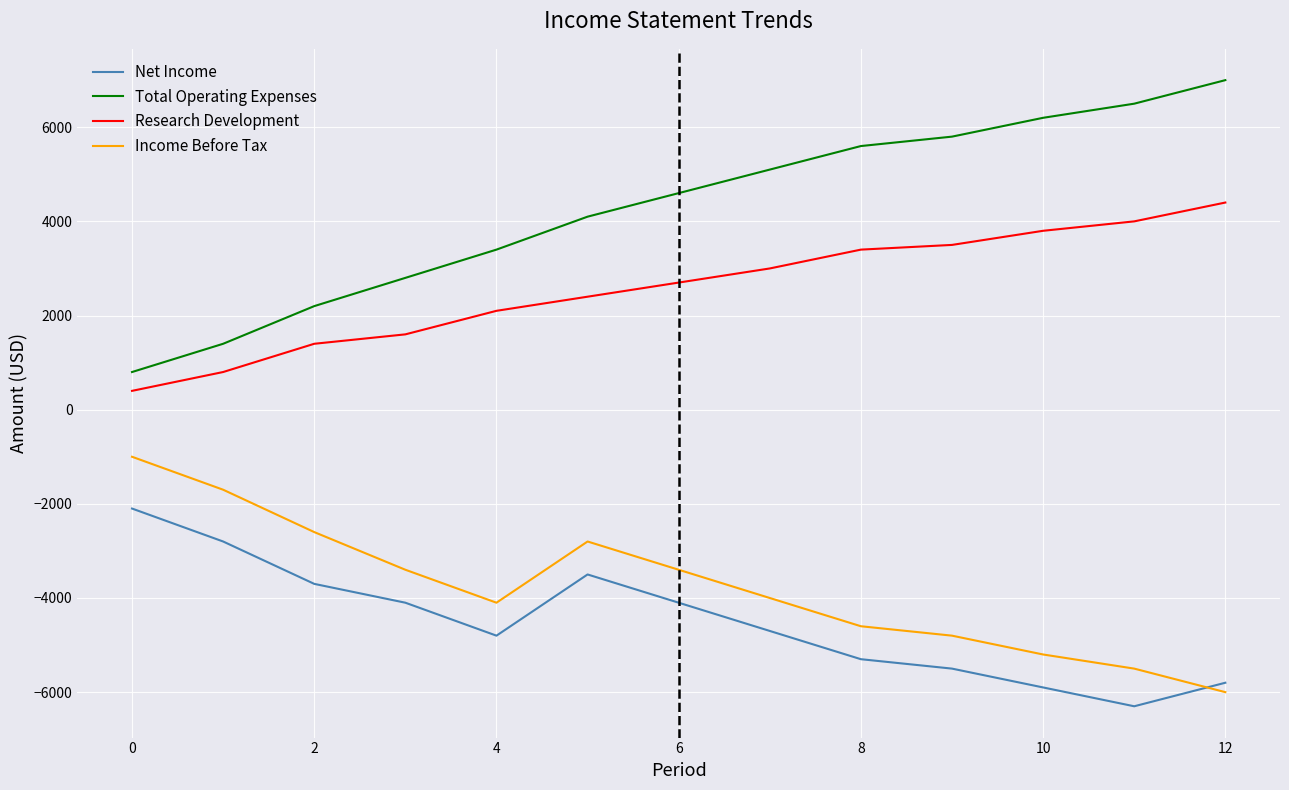

Does the chart have visible grid lines?

Yes